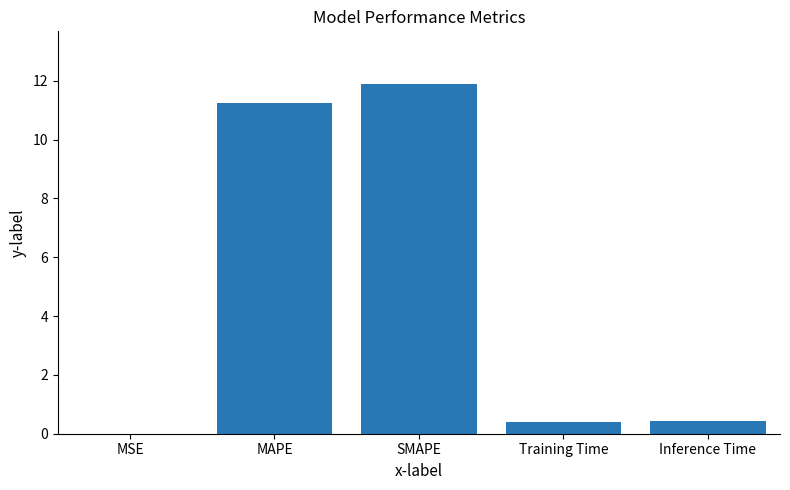

Between Training Time and SMAPE, which is larger?

SMAPE